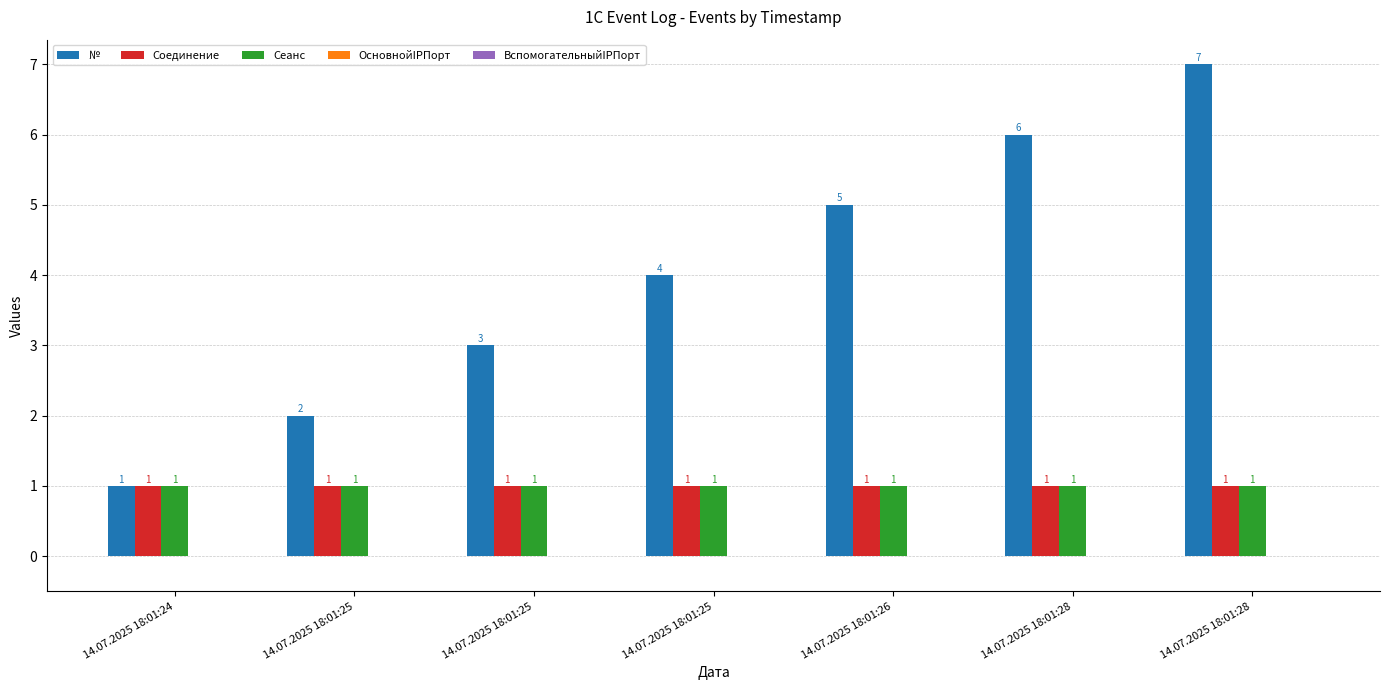

List the series in order of their peak value, highest first.

№, Соединение, Сеанс, ОсновнойIPПорт, ВспомогательныйIPПорт